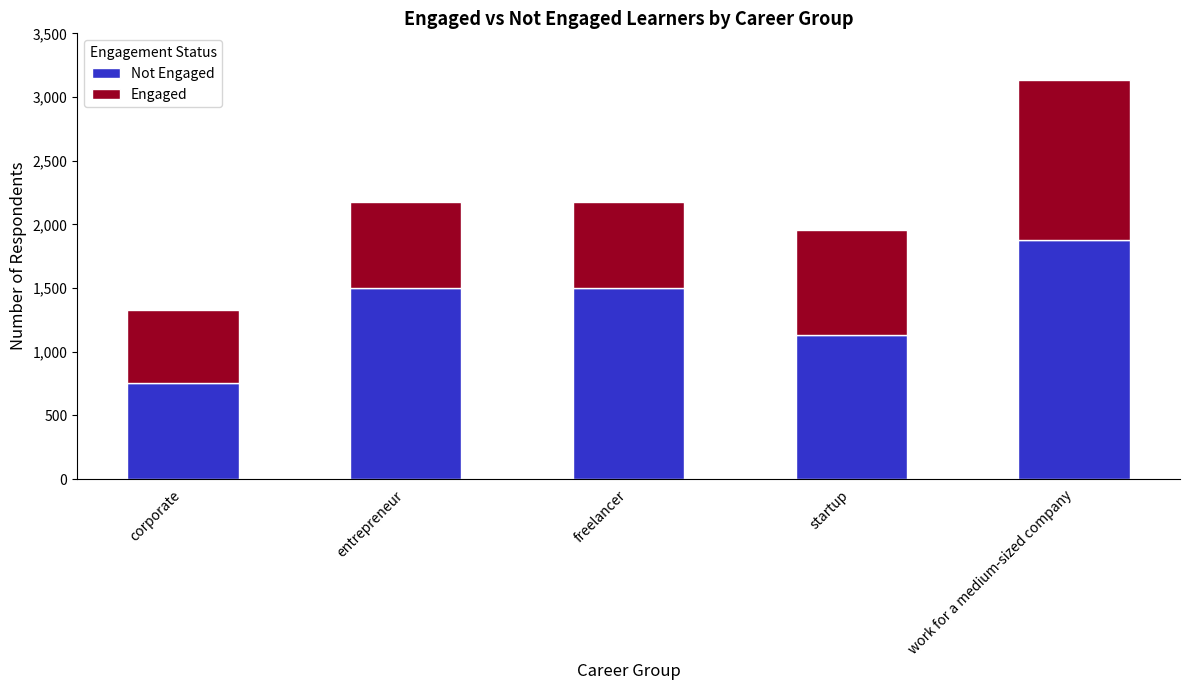

At which category is the sum across all series the highest?

work for a medium-sized company